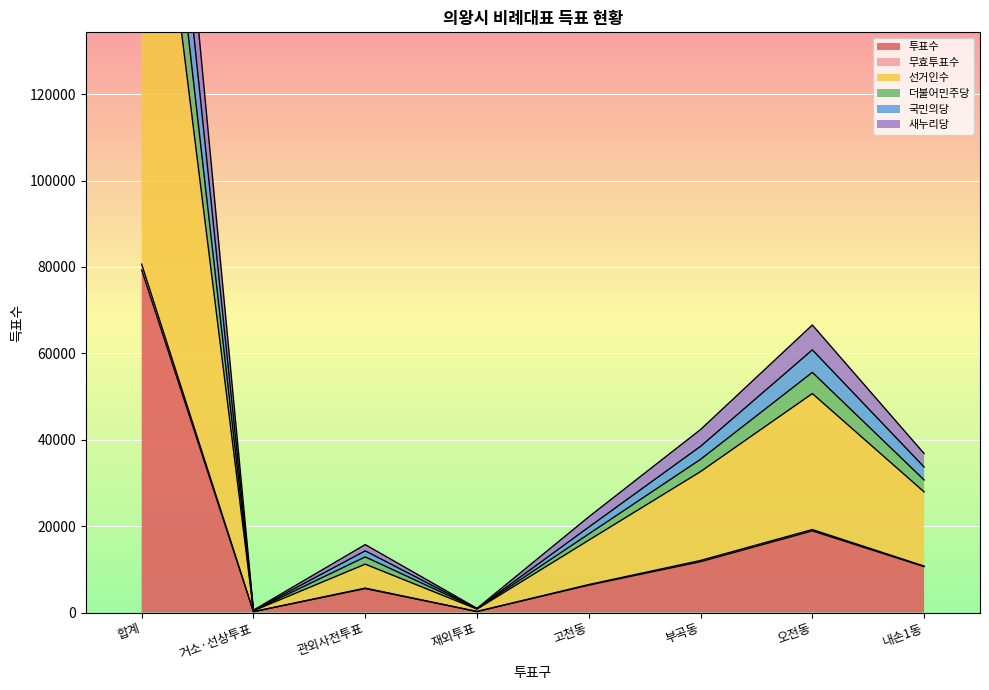

What is the minimum value shown in the chart?

190